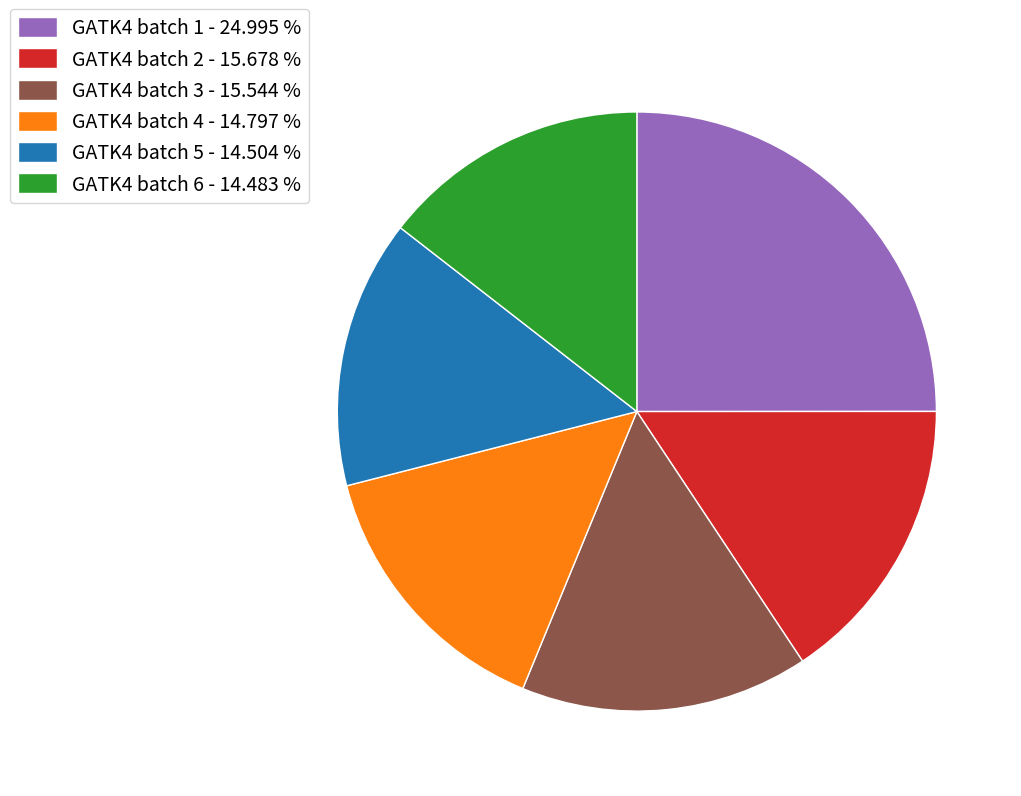

Is there a majority slice in this chart?

No